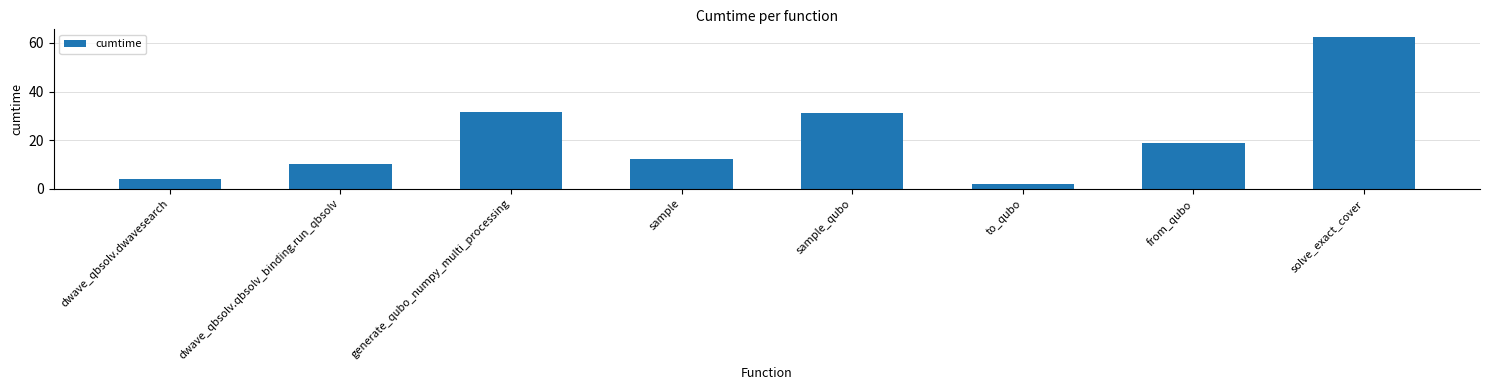

What is the label of the 6th bar from the right?

generate_qubo_numpy_multi_processing